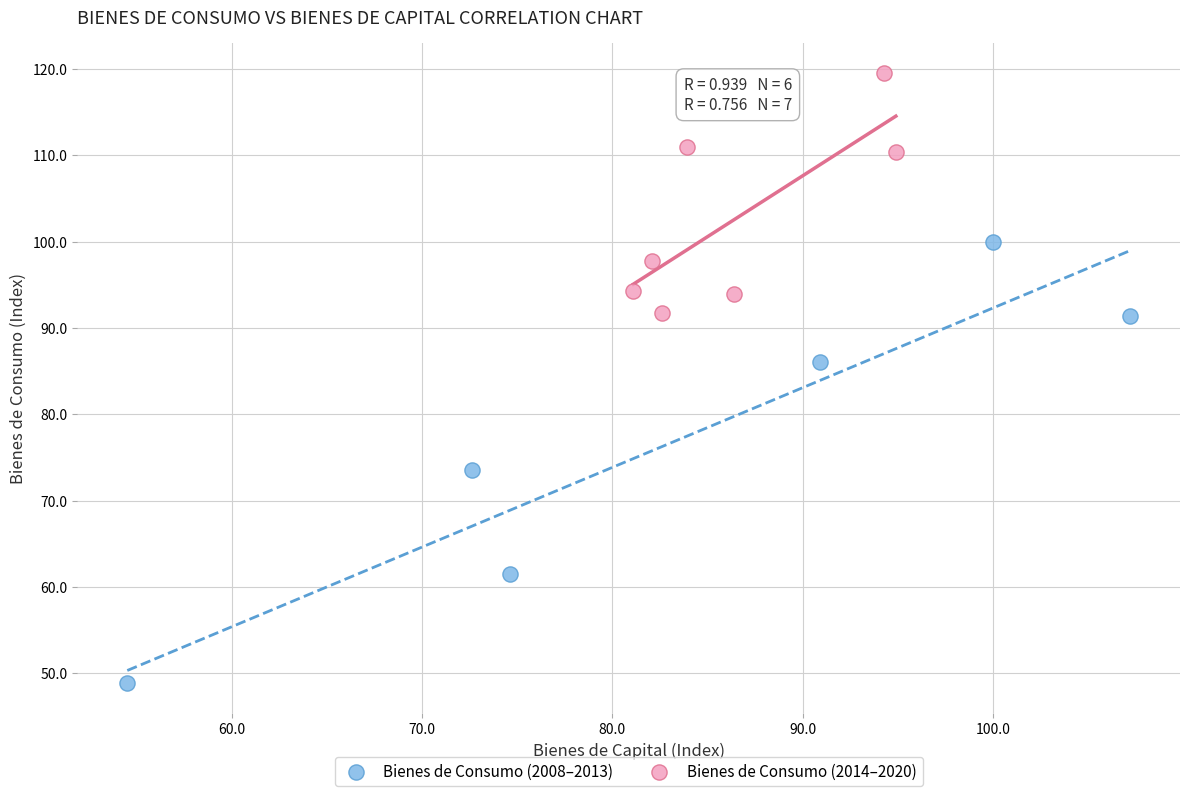

Which series has the largest Y range (max minus min)?

Bienes de Consumo (2008–2013)